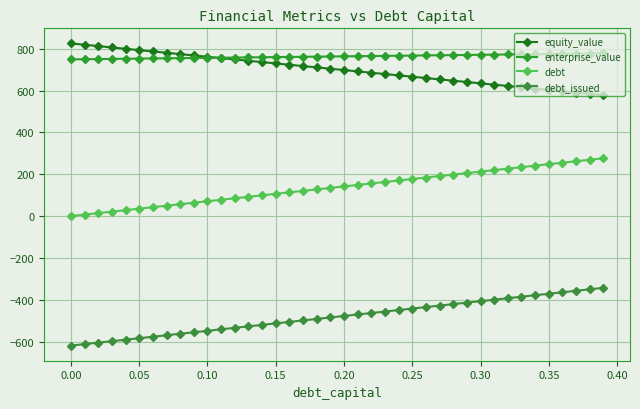

How many data points in debt are less than 141?

20